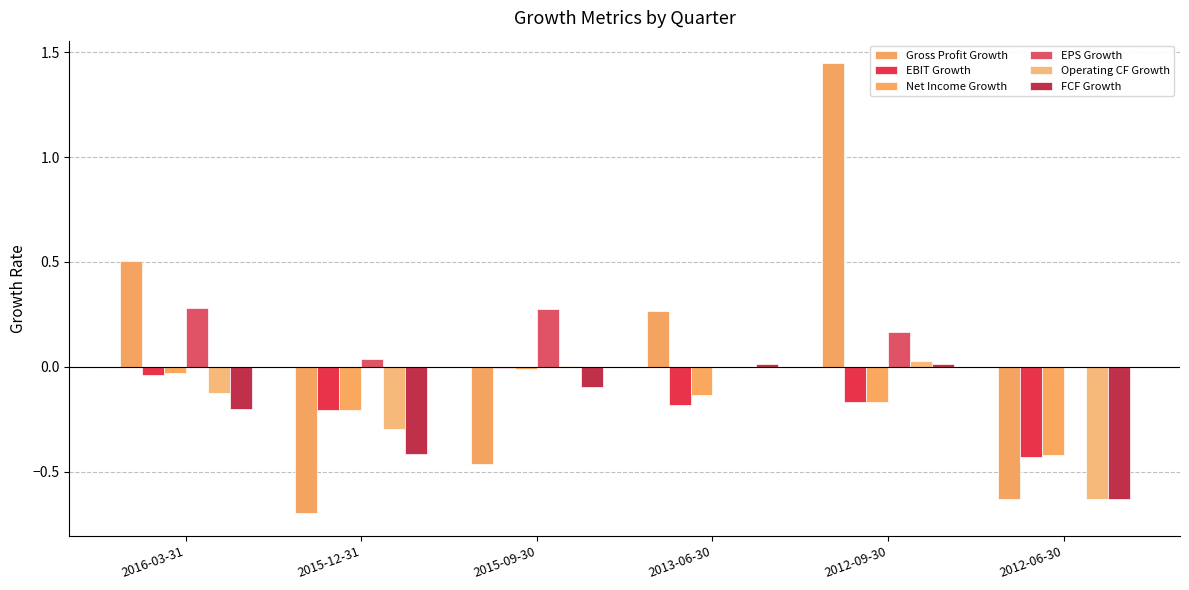

Reading right to left, what are all the values shown in this chart?

Gross Profit Growth: -0.6	1.4	0.3	-0.5	-0.7	0.5
EBIT Growth: -0.4	-0.2	-0.2	-0.0	-0.2	-0.0
Net Income Growth: -0.4	-0.2	-0.1	-0.0	-0.2	-0.0
EPS Growth: 0.0	0.2	0.0	0.3	0.0	0.3
Operating CF Growth: -0.6	0.0	0.0	0.0	-0.3	-0.1
FCF Growth: -0.6	0.0	0.0	-0.1	-0.4	-0.2